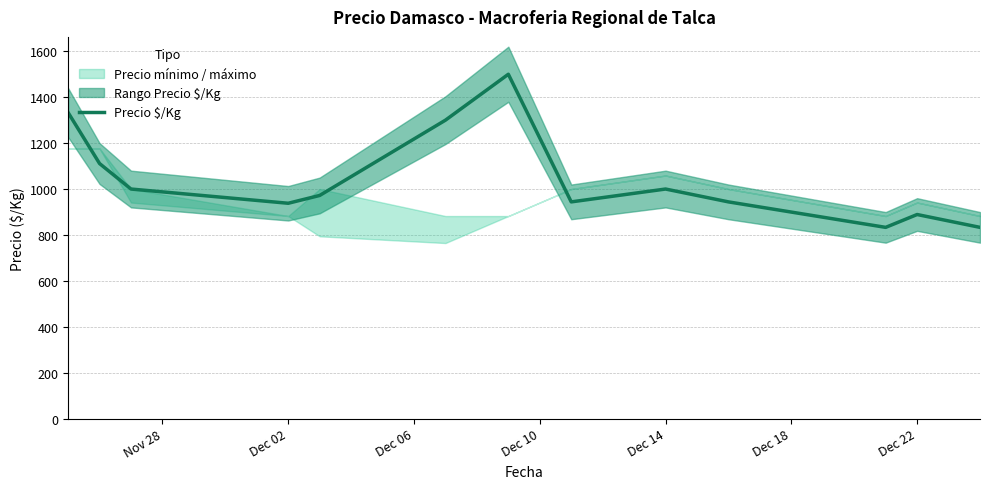

How many interior local valleys (lower than both neighbors) does the data have?

3